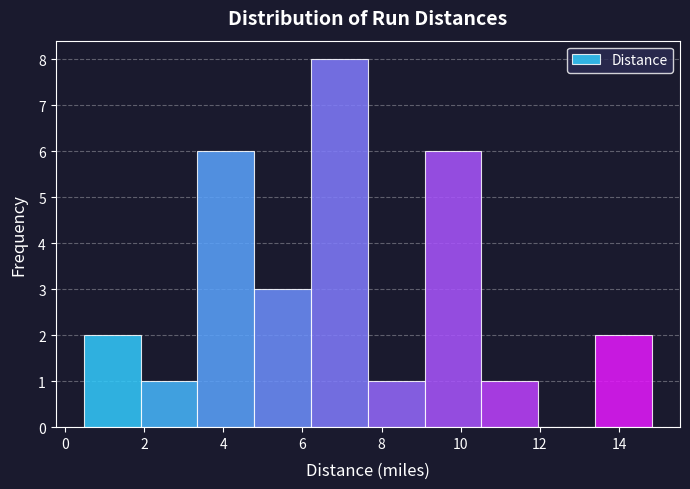

Which range on the x-axis has the tallest bar?

6.2 to 7.6